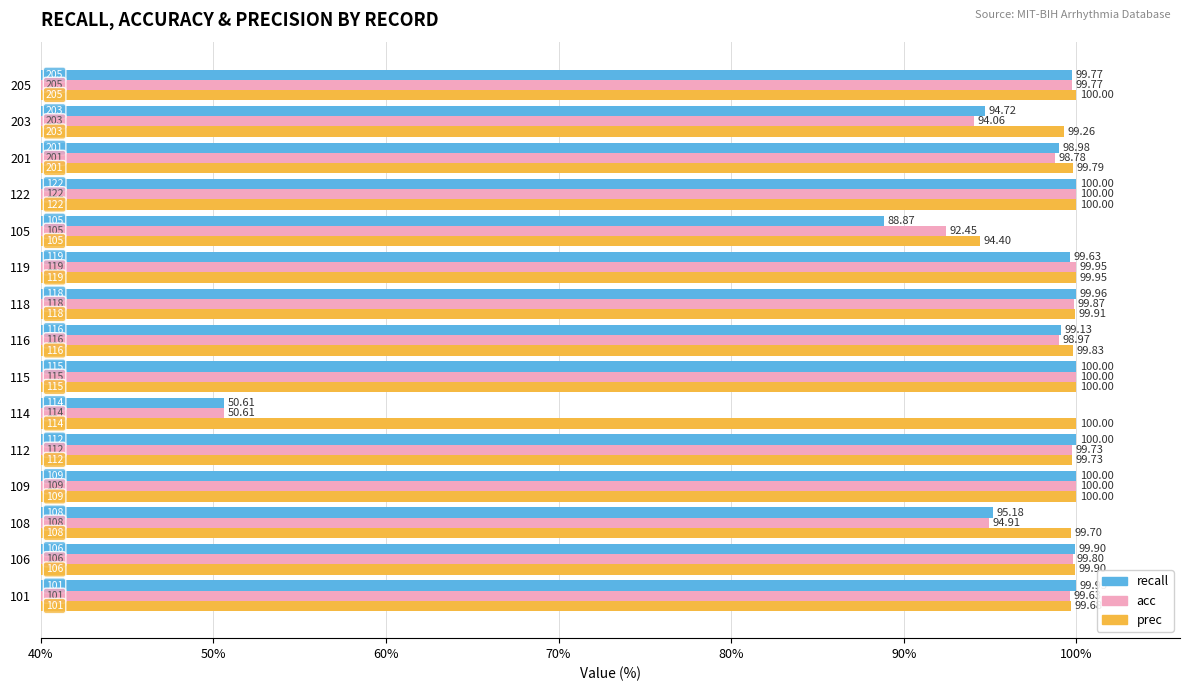

At how many categories does at least one series exceed 97?

14